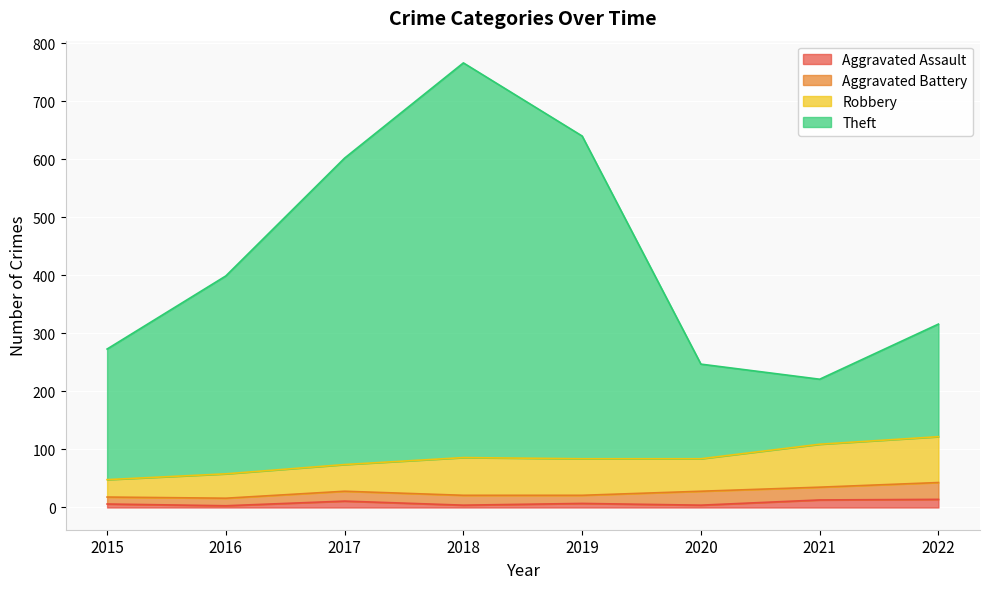

What is the difference between the highest and lowest values at 2021?

208